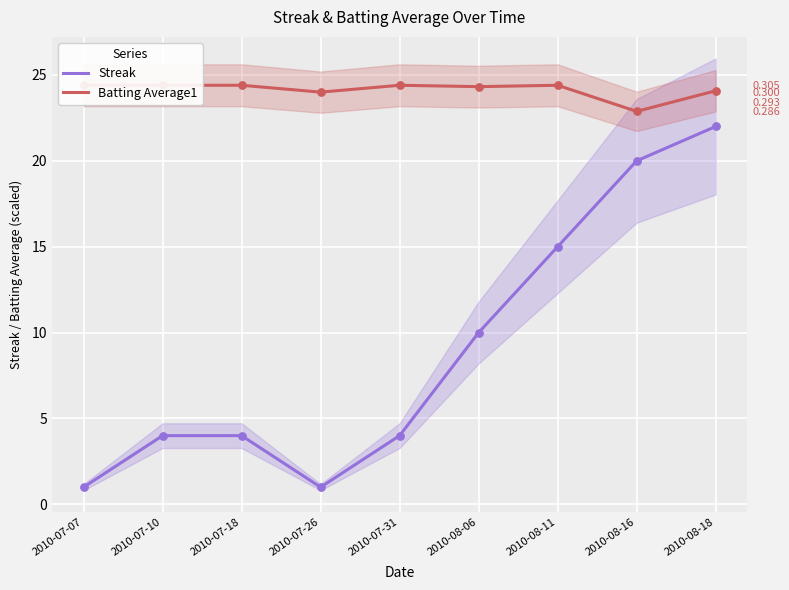

Which series reaches the minimum Y coordinate?

Streak